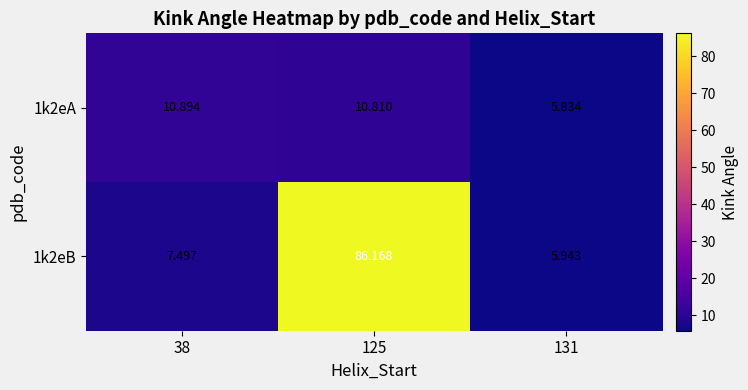

Rank the series by their average value, from lowest to highest.

1k2eA, 1k2eB